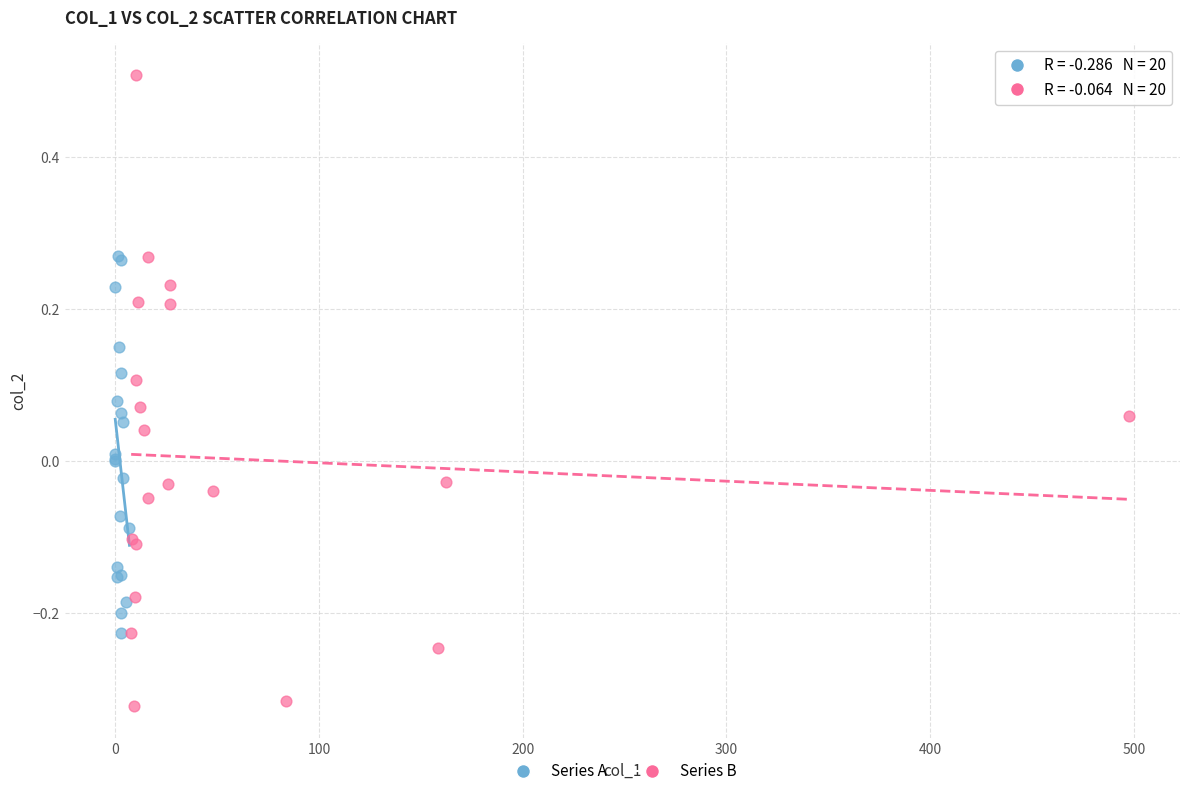

Which series has the widest spread of Y values?

Series B